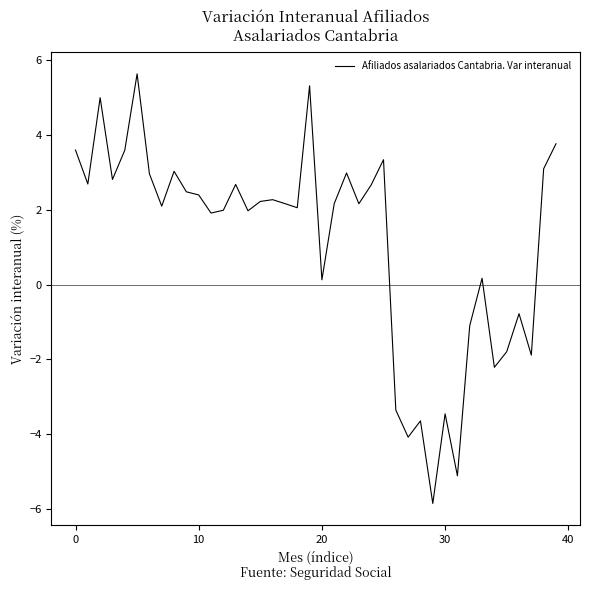

What is the difference between the maximum and minimum values?

11.5